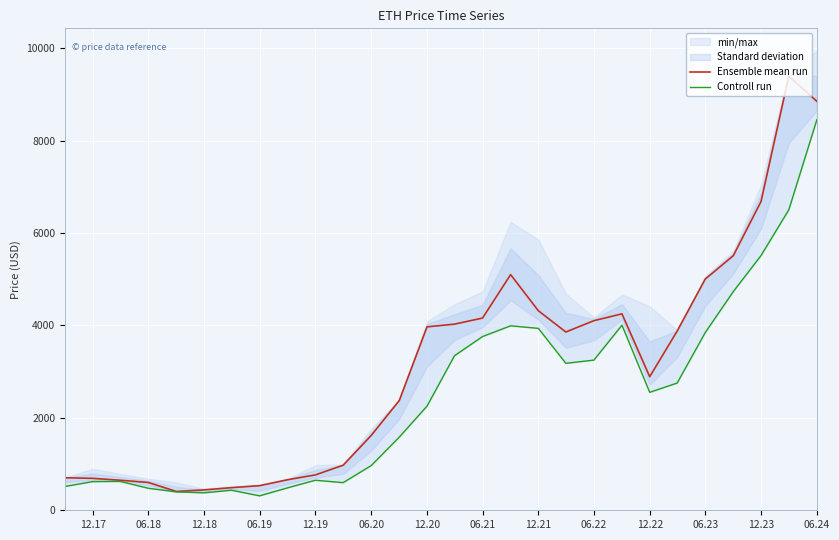

What is the maximum value for Ensemble mean run?

9396.4